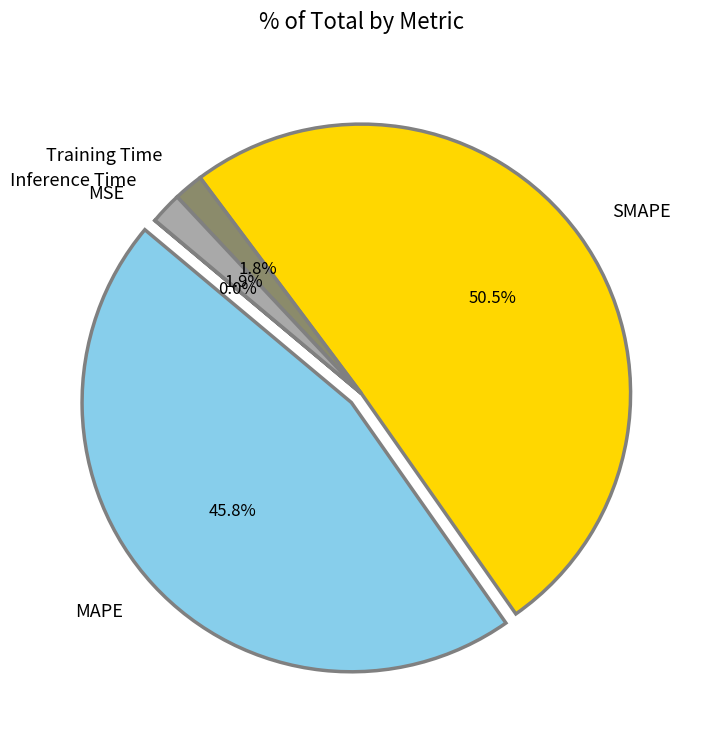

What percentage is NOT represented by Inference Time?

98.1%